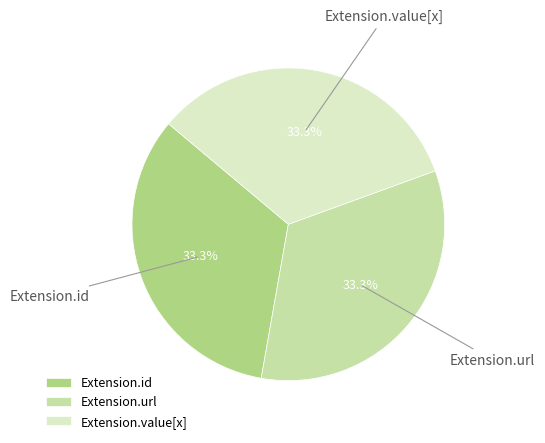

Does Extension.value[x] represent more than half of the total?

No